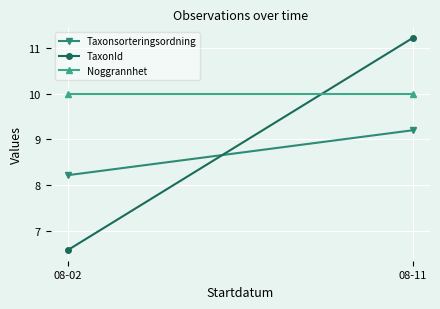

Which category has the highest value across all series?

08-11